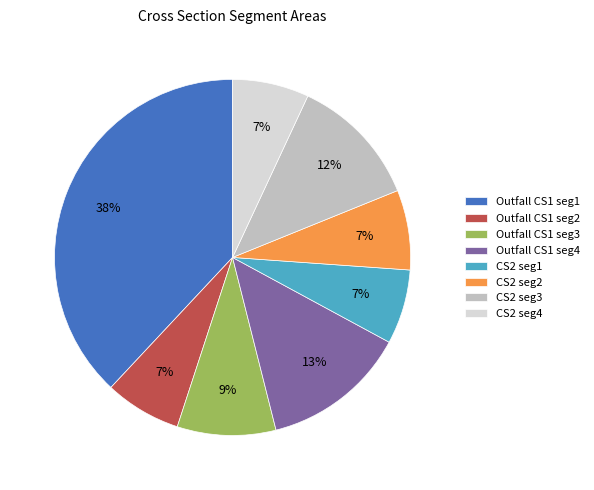

How many slices are in this pie chart?

8